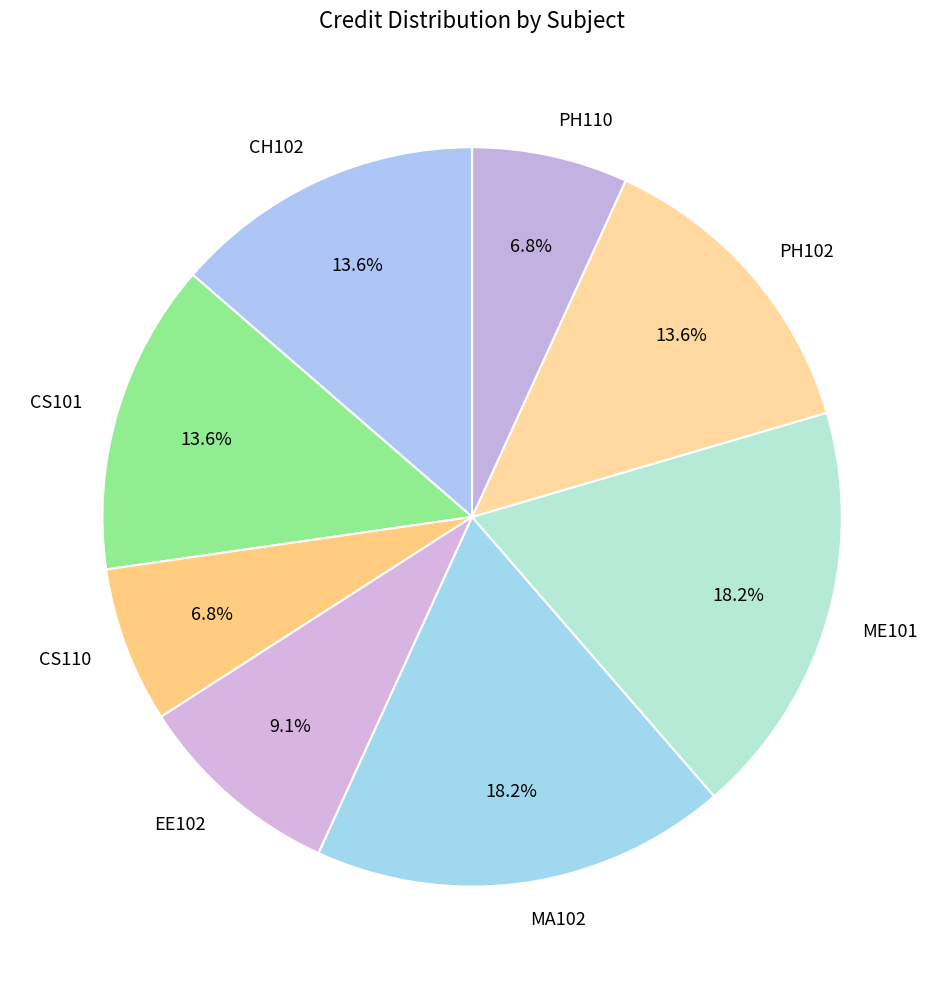

The CS101 slice represents 14% of the pie. True or false?

True